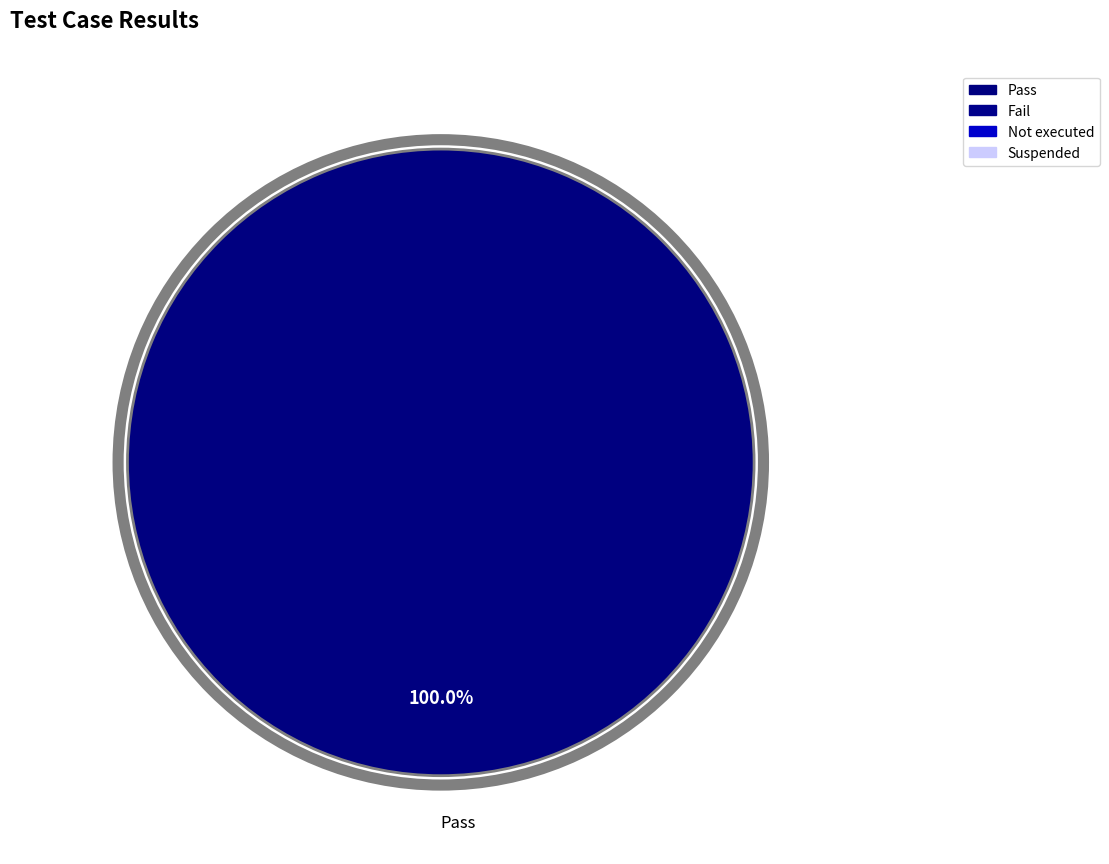

Is there any slice that represents more than half of the pie?

Yes